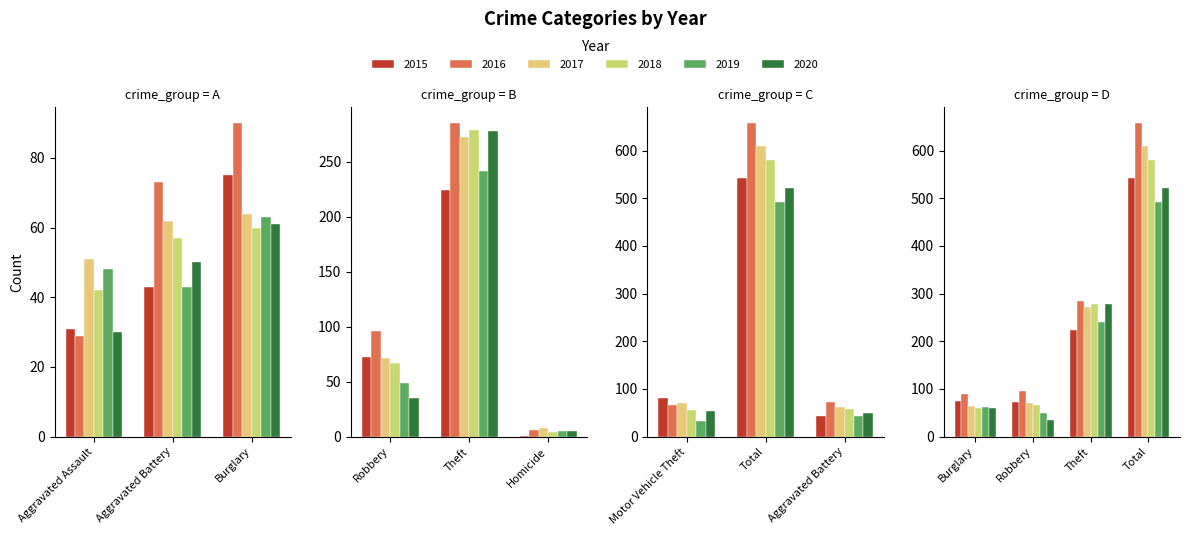

The value of 2019 at Burglary is 63. True or false?

True